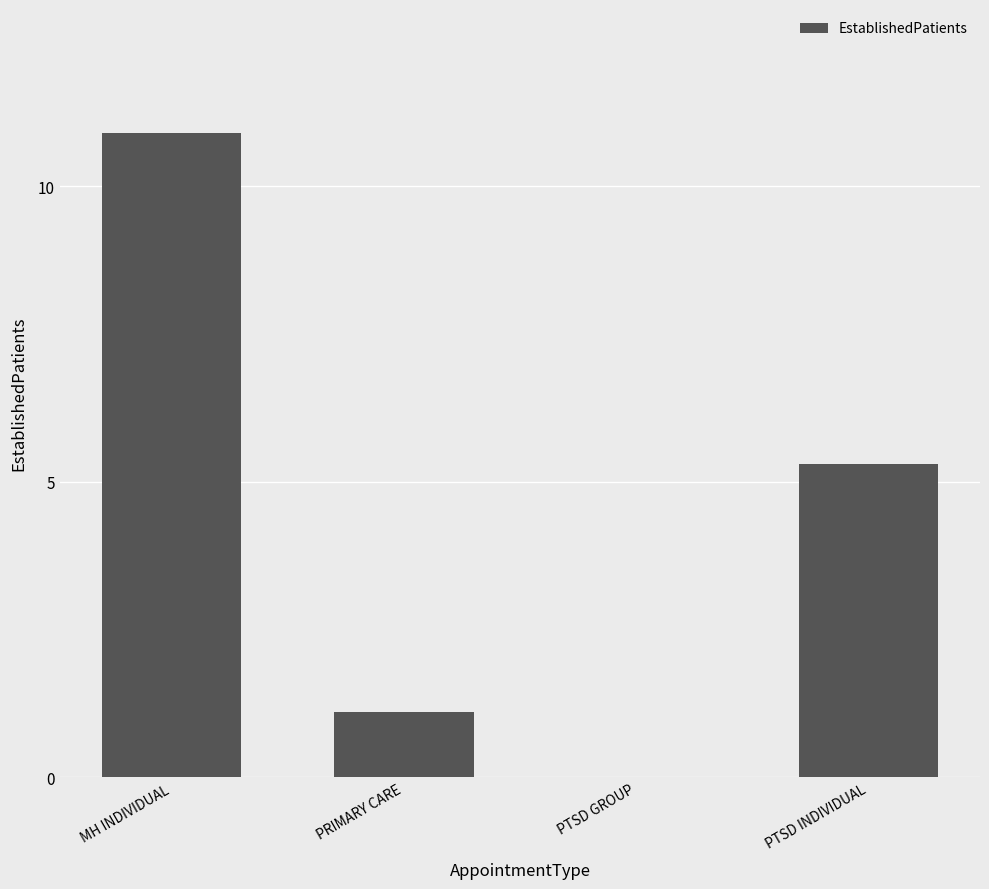

What is the sum of the values at PTSD INDIVIDUAL and MH INDIVIDUAL?

16.2